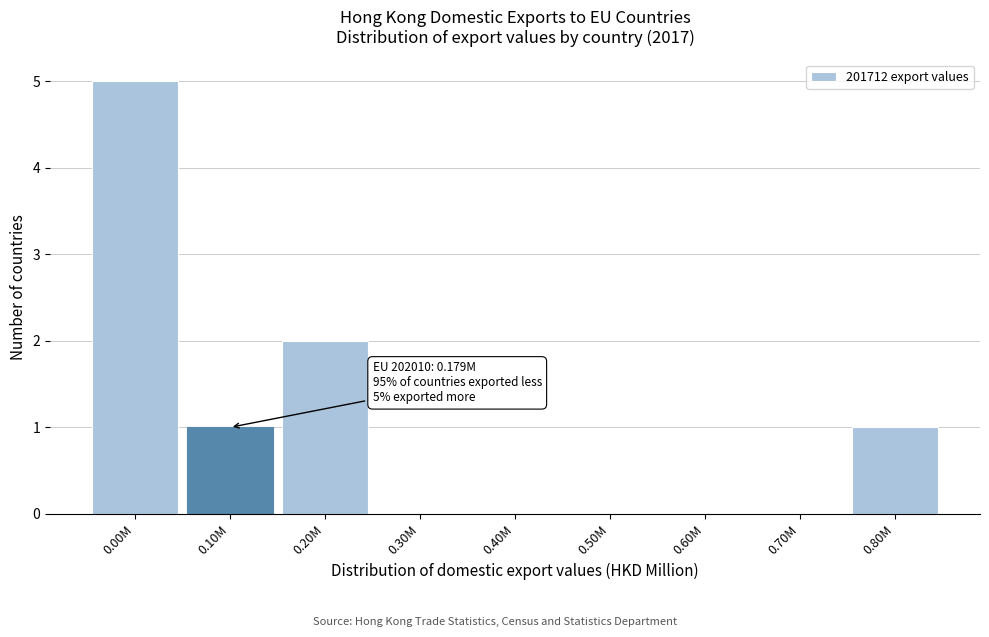

Reading left to right, what are all the values shown in this chart?

0.00M=5	0.10M=1	0.20M=2	0.30M=0	0.40M=0	0.50M=0	0.60M=0	0.70M=0	0.80M=1